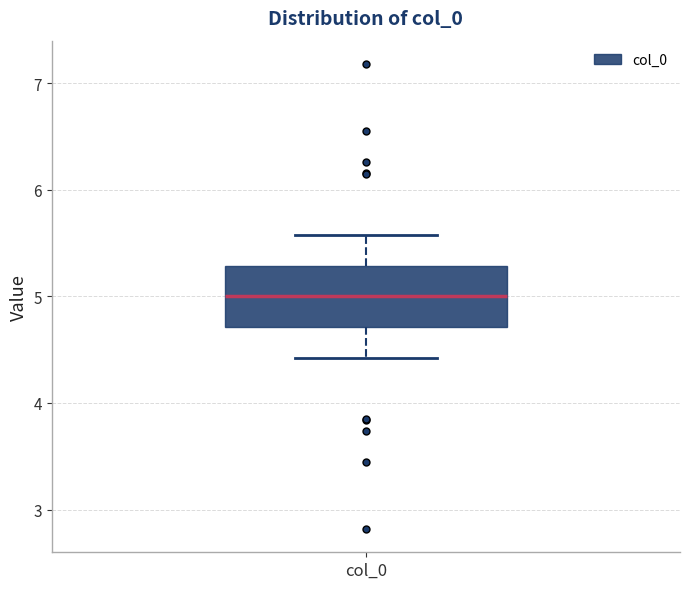

Where does the upper whisker of the box for col_0 end on the y-axis? The values are not printed on the chart, so give them approximately, as read against the axis.

5.6